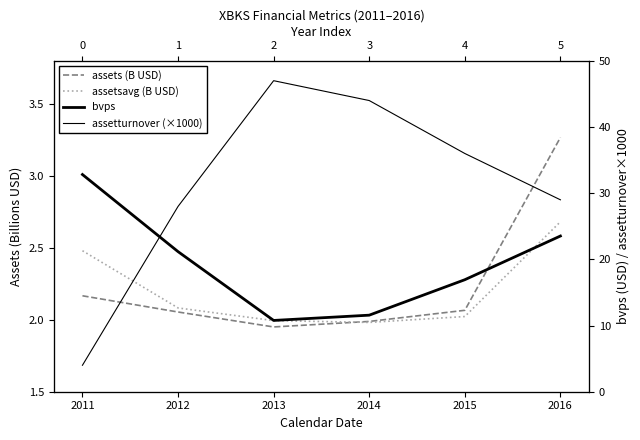

How many intersections are there between assetturnover (×1000) and bvps?

1